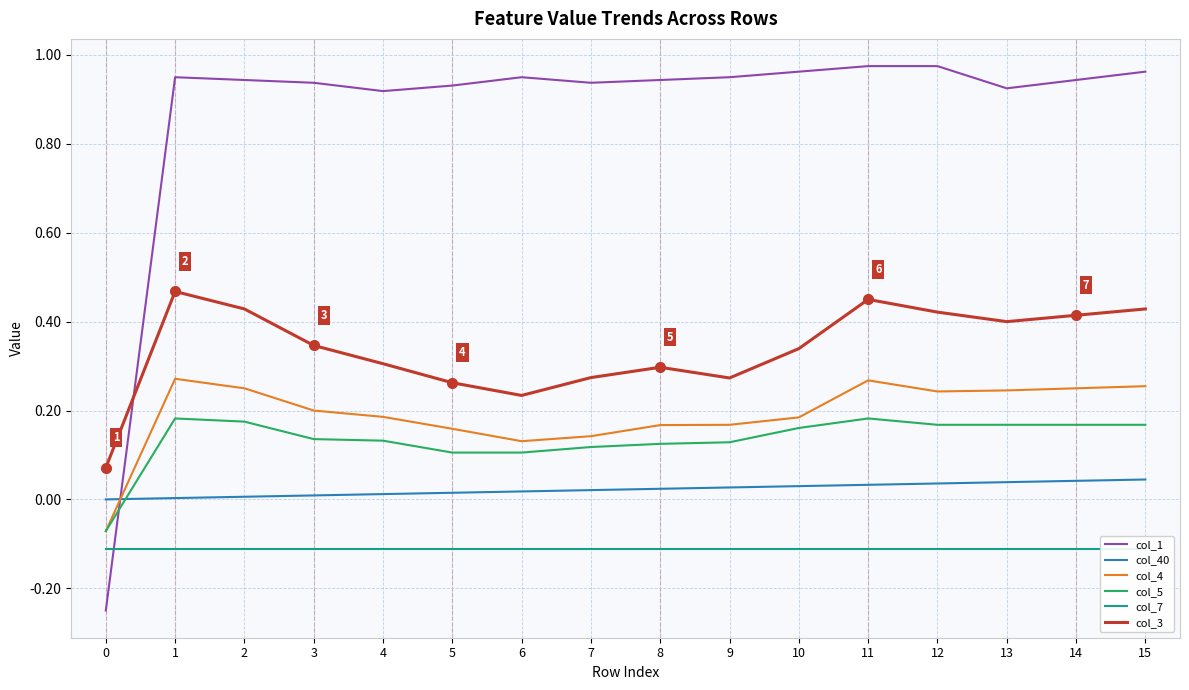

At which category does col_5 reach its first local peak?

1